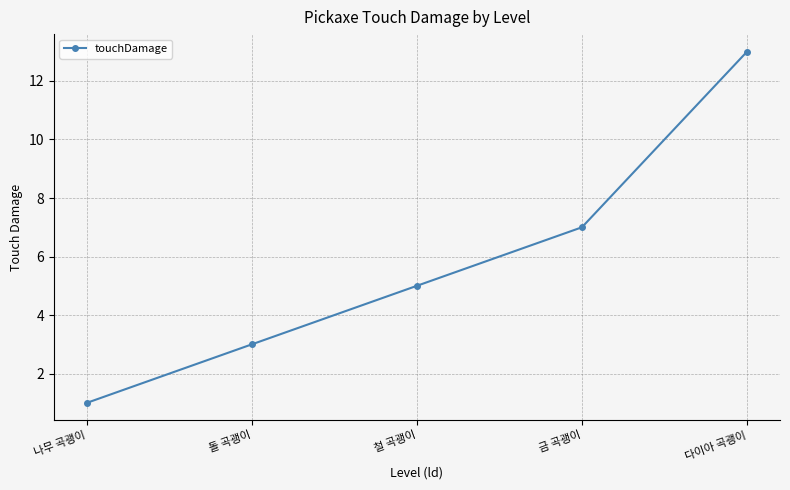

What is the difference between the maximum and minimum values?

12